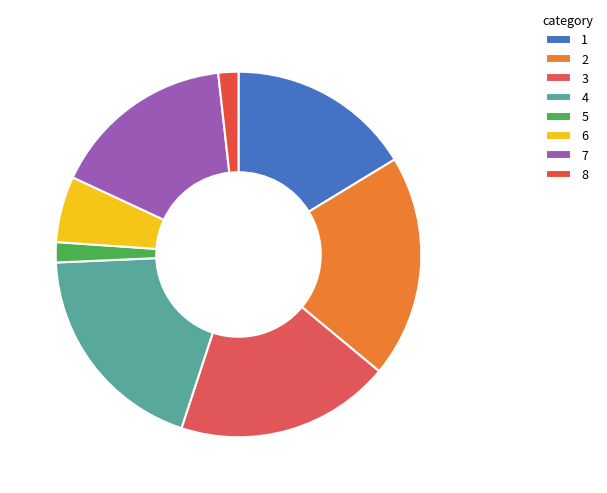

To the nearest percent, what is the difference between the largest and smallest slice percentages?

18%